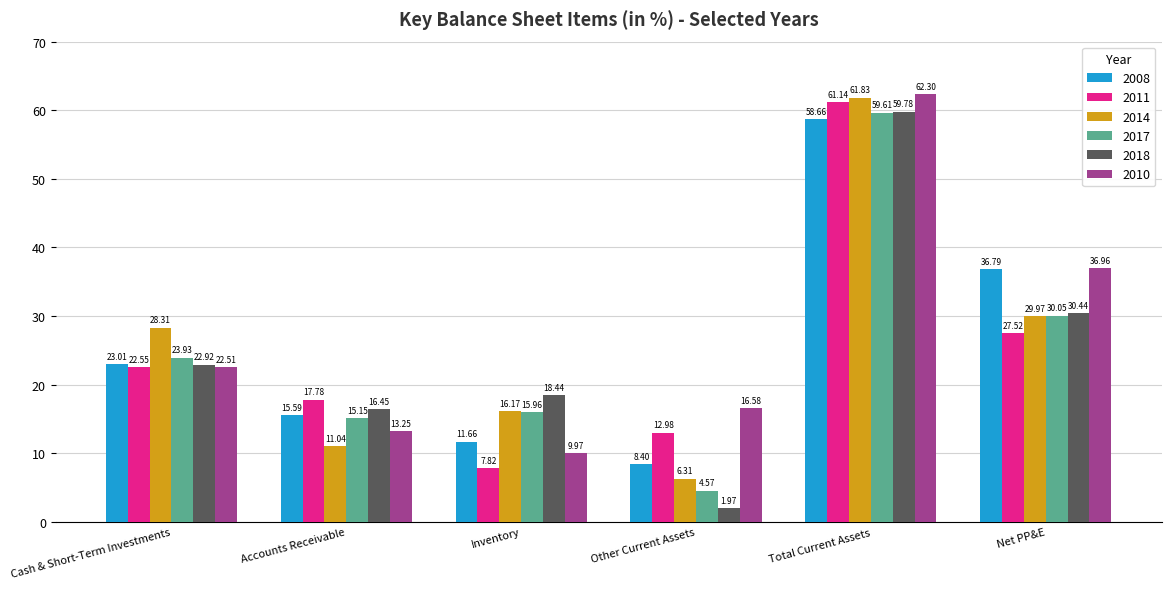

Are the bars horizontal?

No